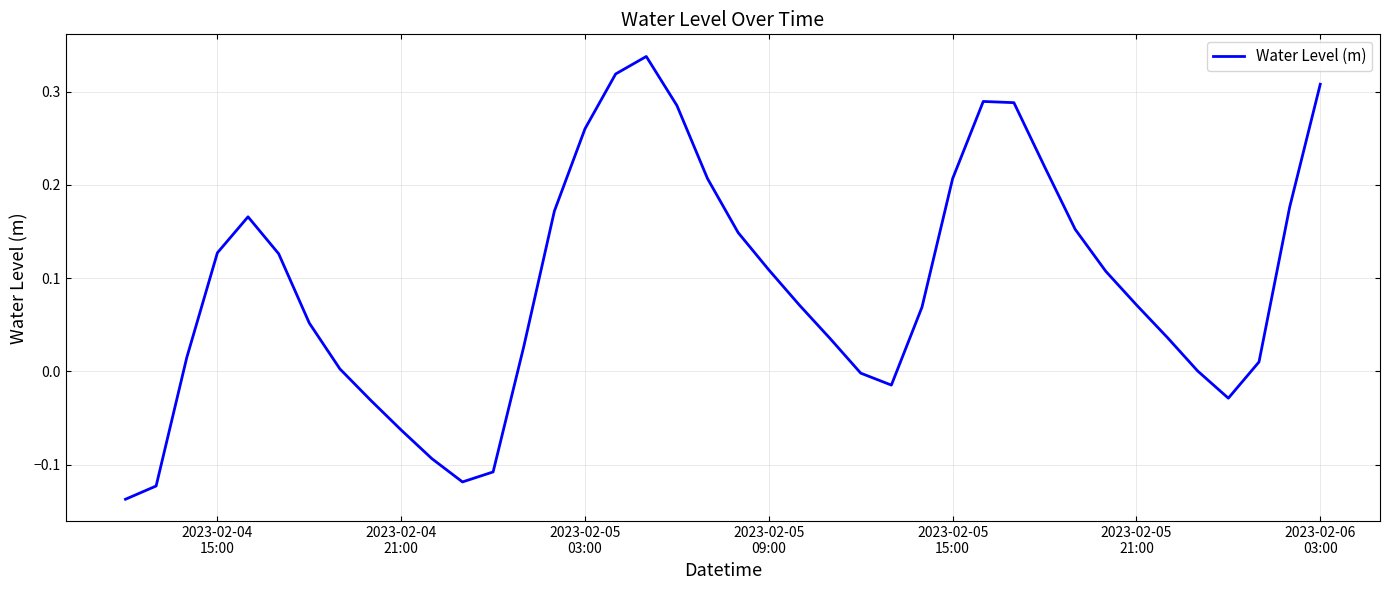

What is the difference between the maximum and minimum values?

0.5